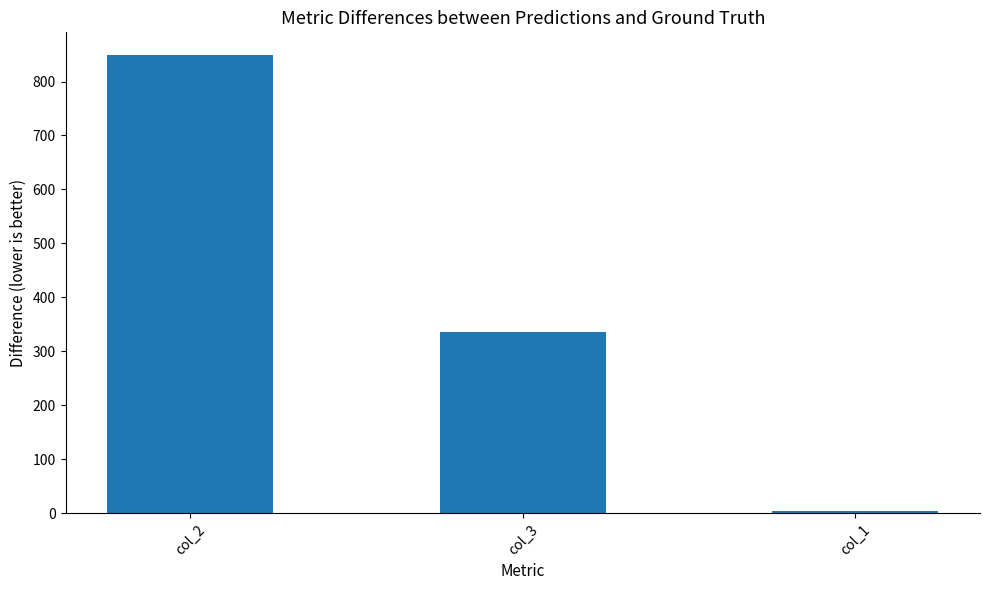

Where does the data first go above 334?

col_2